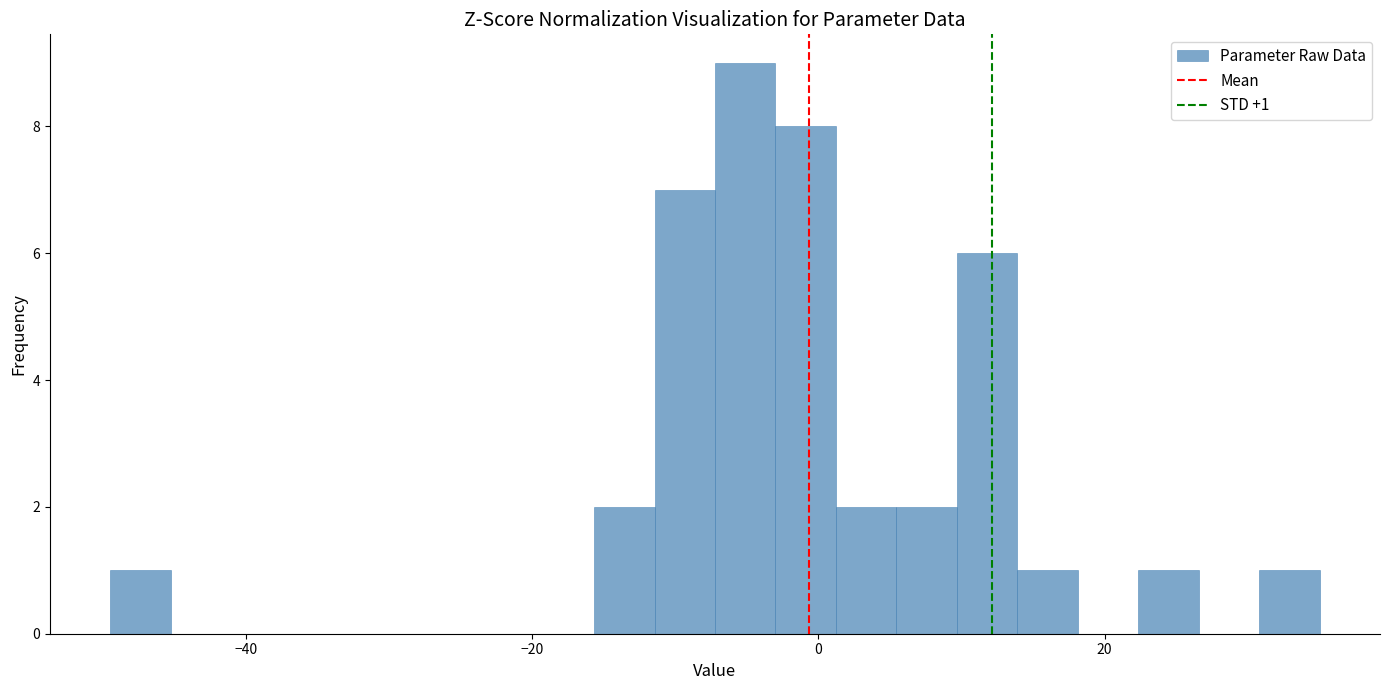

Around what value on the x-axis is the tallest bar? Give the approximate position of its centre, as read against the axis.

-6